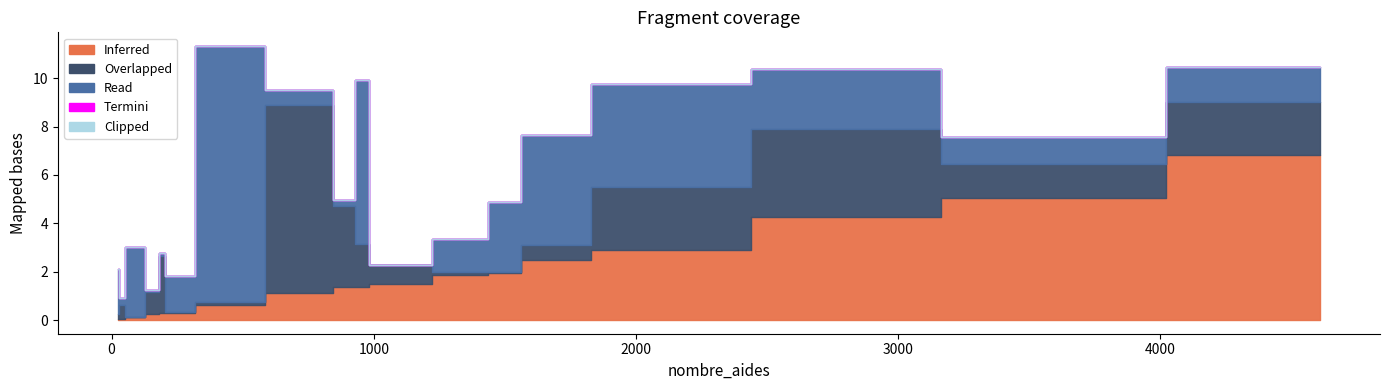

In Termini, how many points are higher than both neighbors (excluding endpoints)?

2